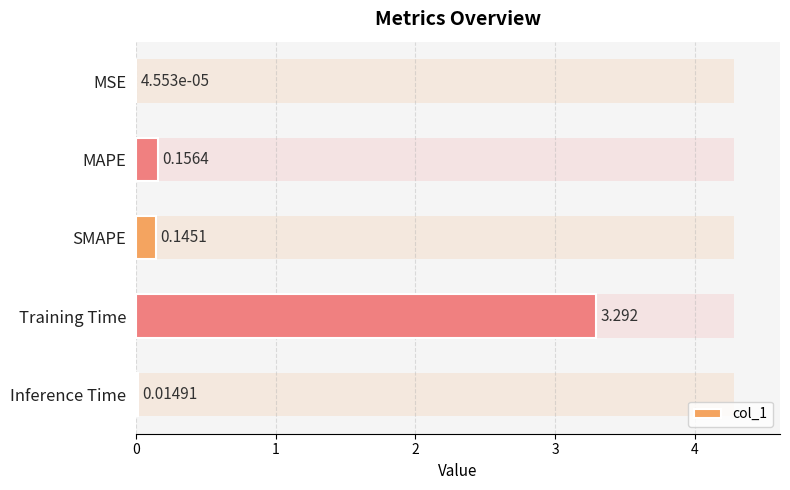

What is the maximum value shown in the chart?

3.3